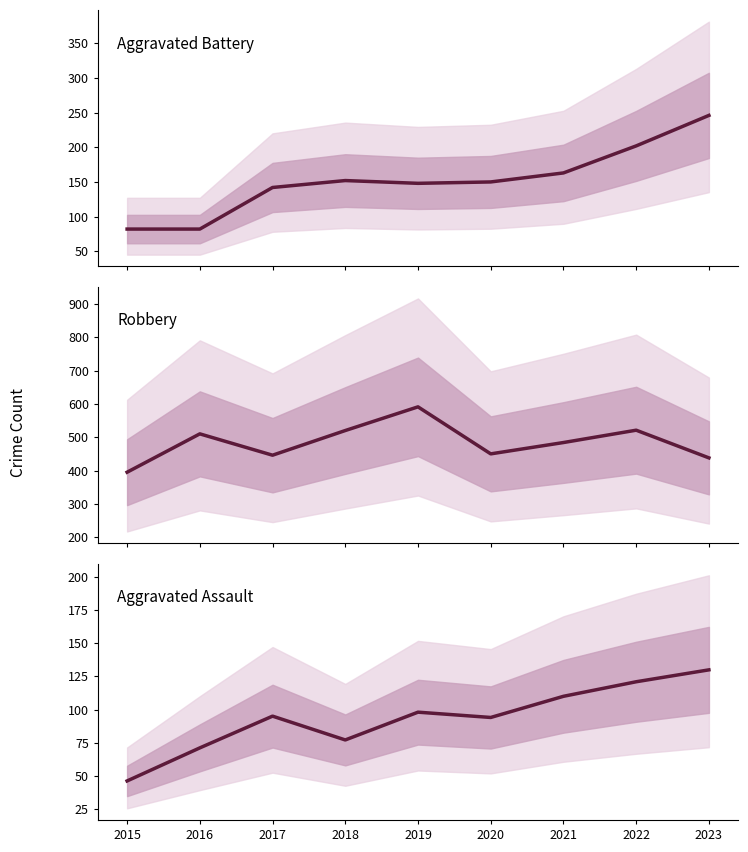

Where does the Robbery series first go above 484?

2016